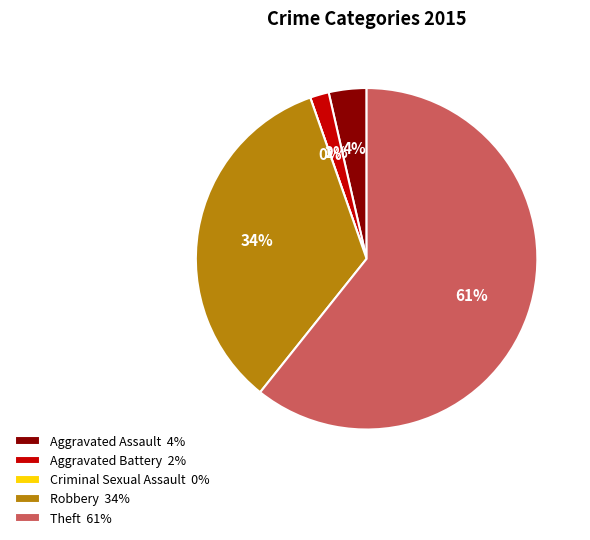

What percentage do Aggravated Battery and Aggravated Assault together represent?

5.4%